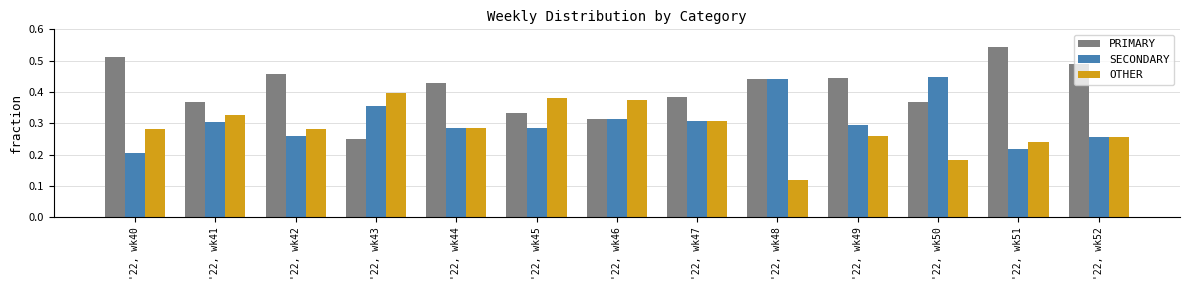

What is the total value across all series at '22, wk45?

1.0